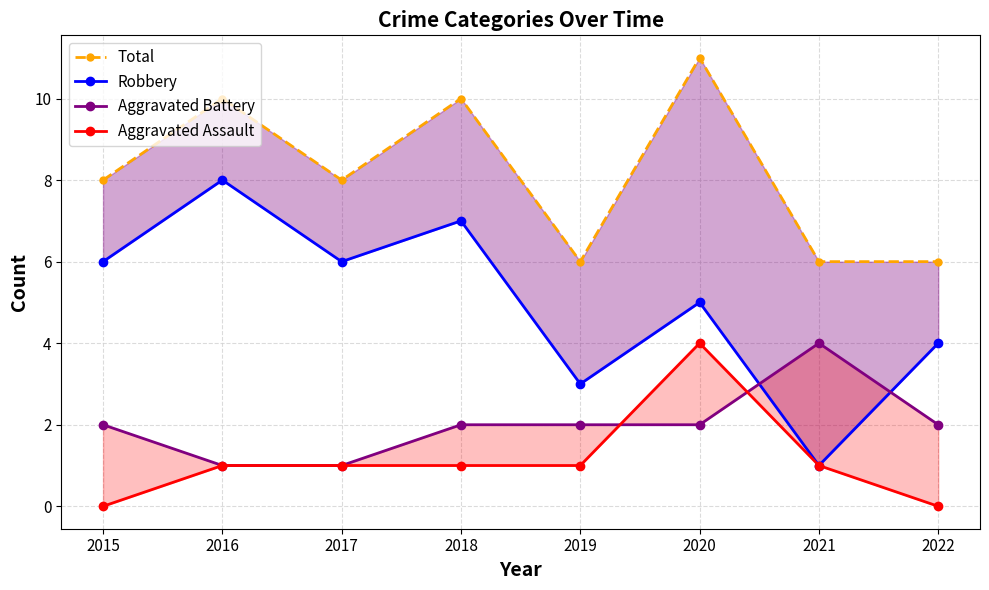

Which label corresponds to the largest value in the chart?

2020